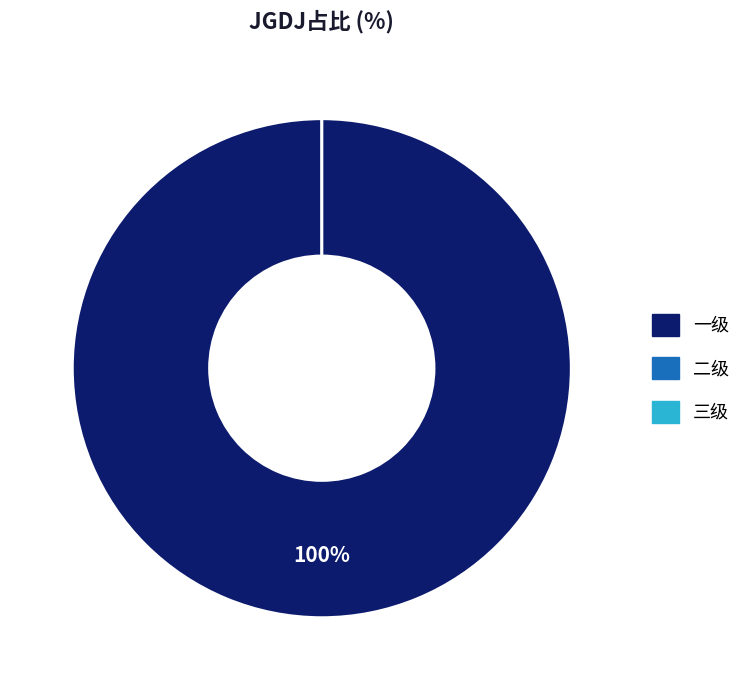

How many slices are in this pie chart?

3